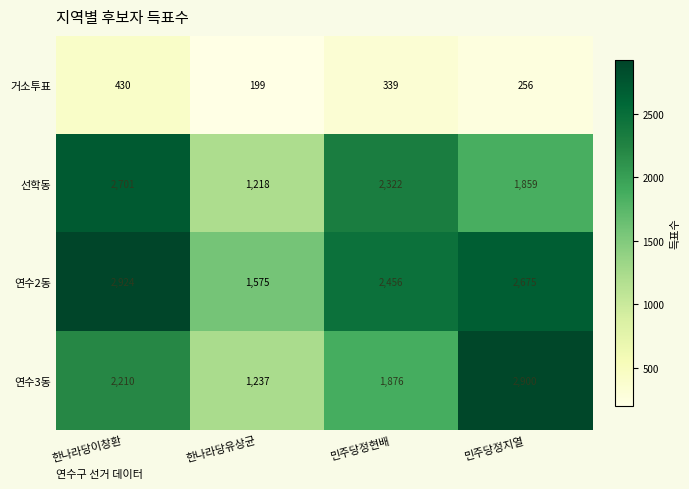

Rank the series at 한나라당이창환 from lowest to highest value.

거소투표, 연수3동, 선학동, 연수2동